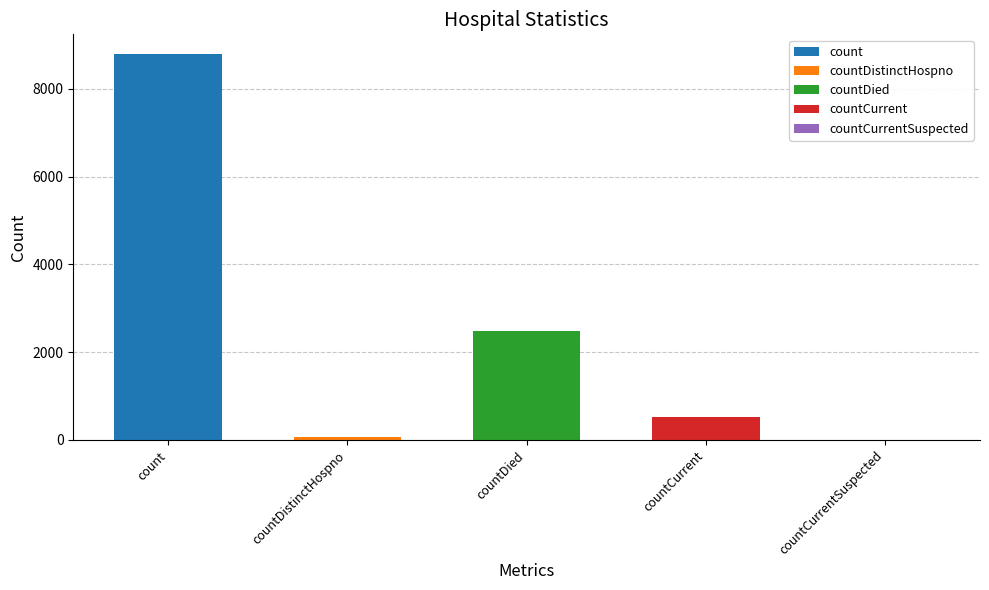

What is the difference between the maximum and second lowest values?

8727